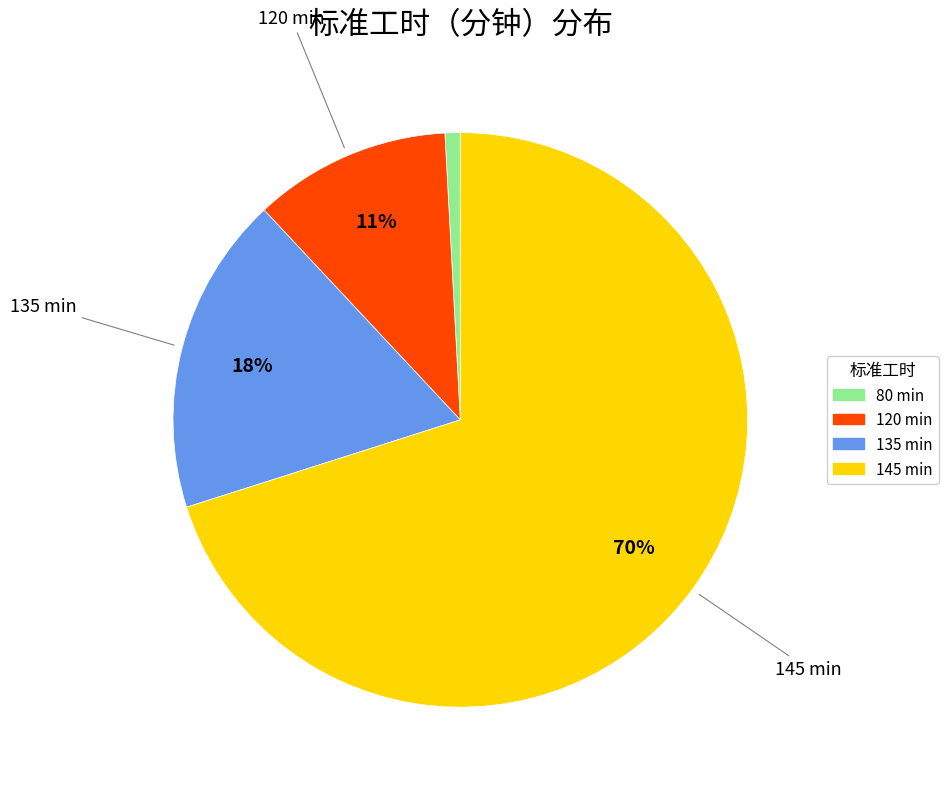

To the nearest percent, what percentage of the pie is 135?

18%